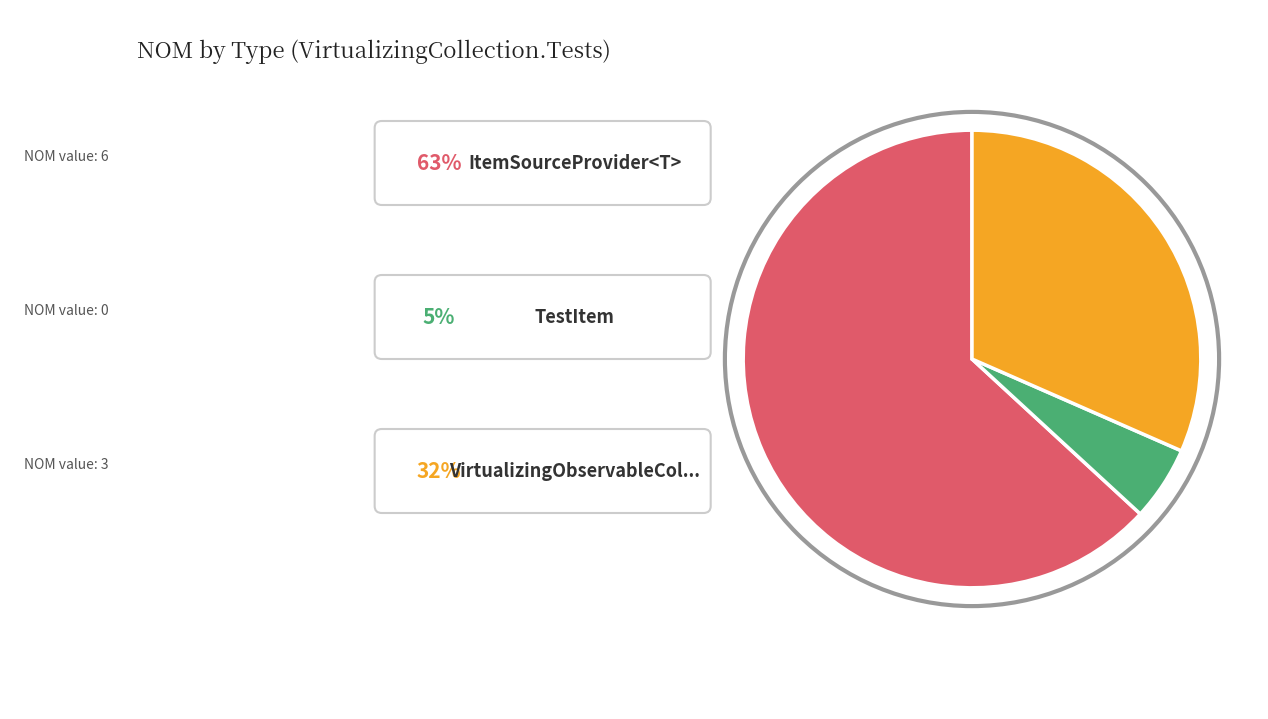

Does any single category account for the majority?

Yes